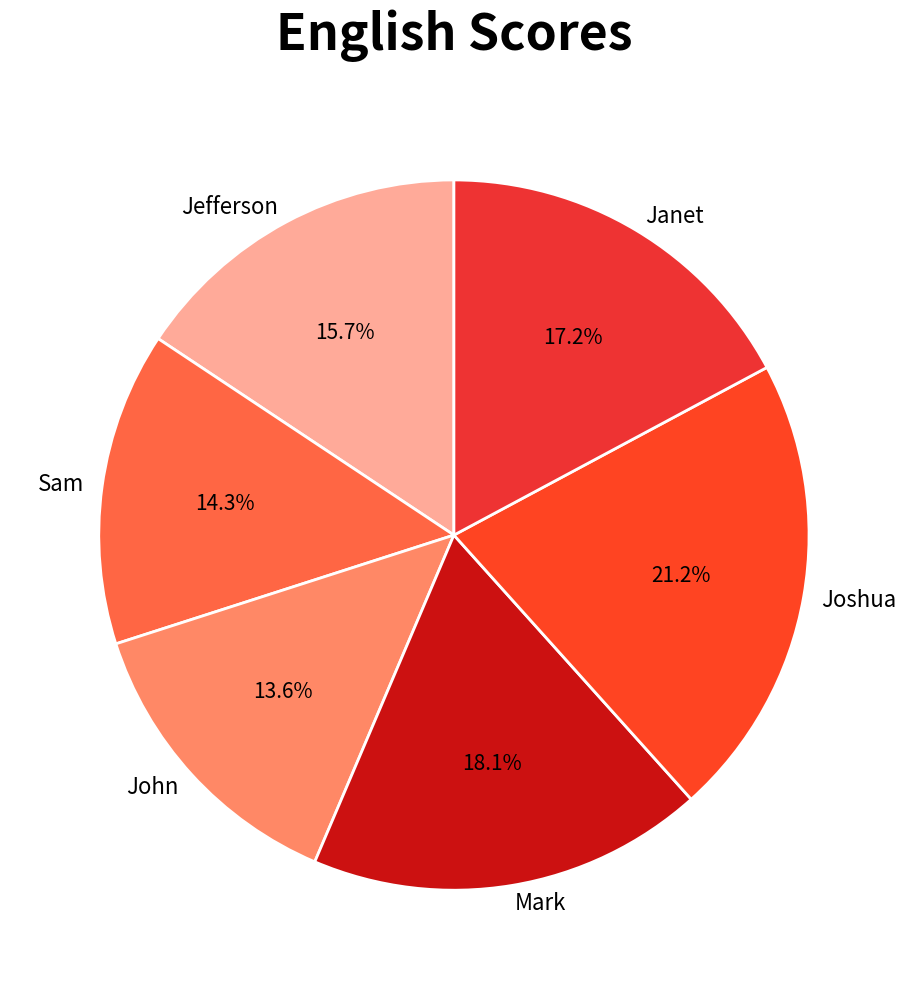

Which has a higher value, Janet or Sam?

Janet